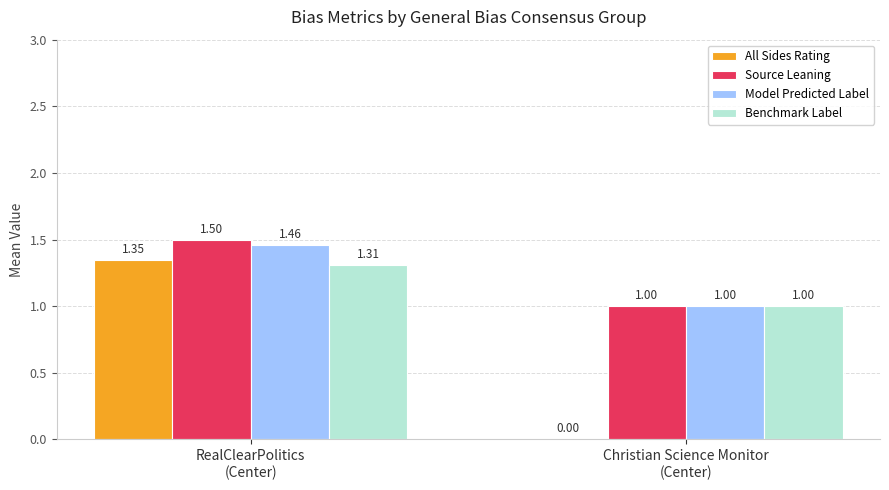

Is it true that Source Leaning equals 0.5 at Christian Science Monitor
(Center)?

False